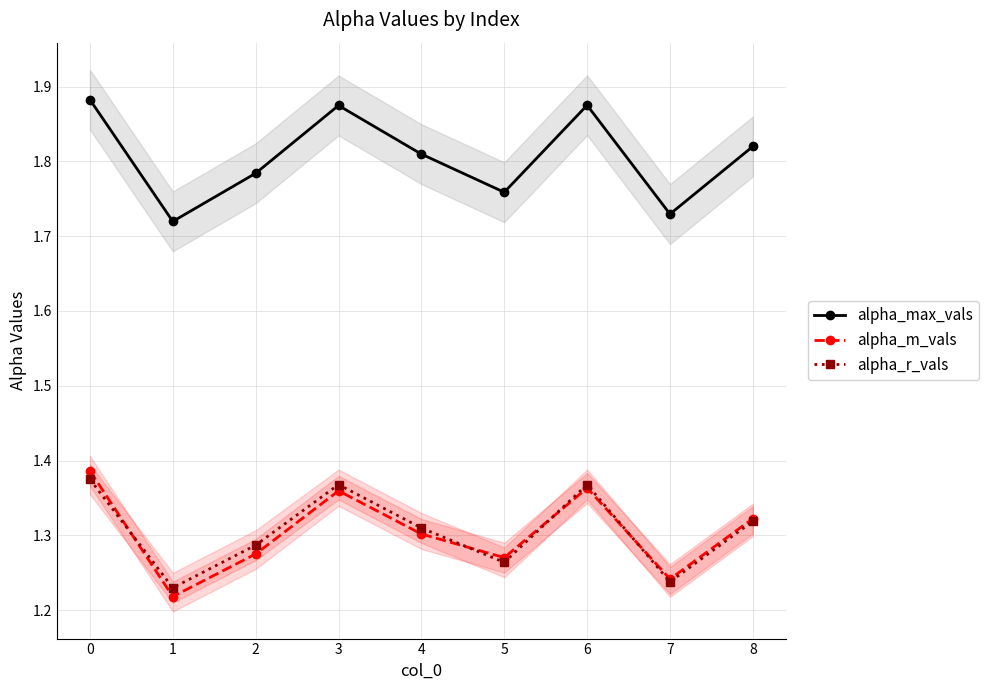

What is the total value across all series at 2?

4.3